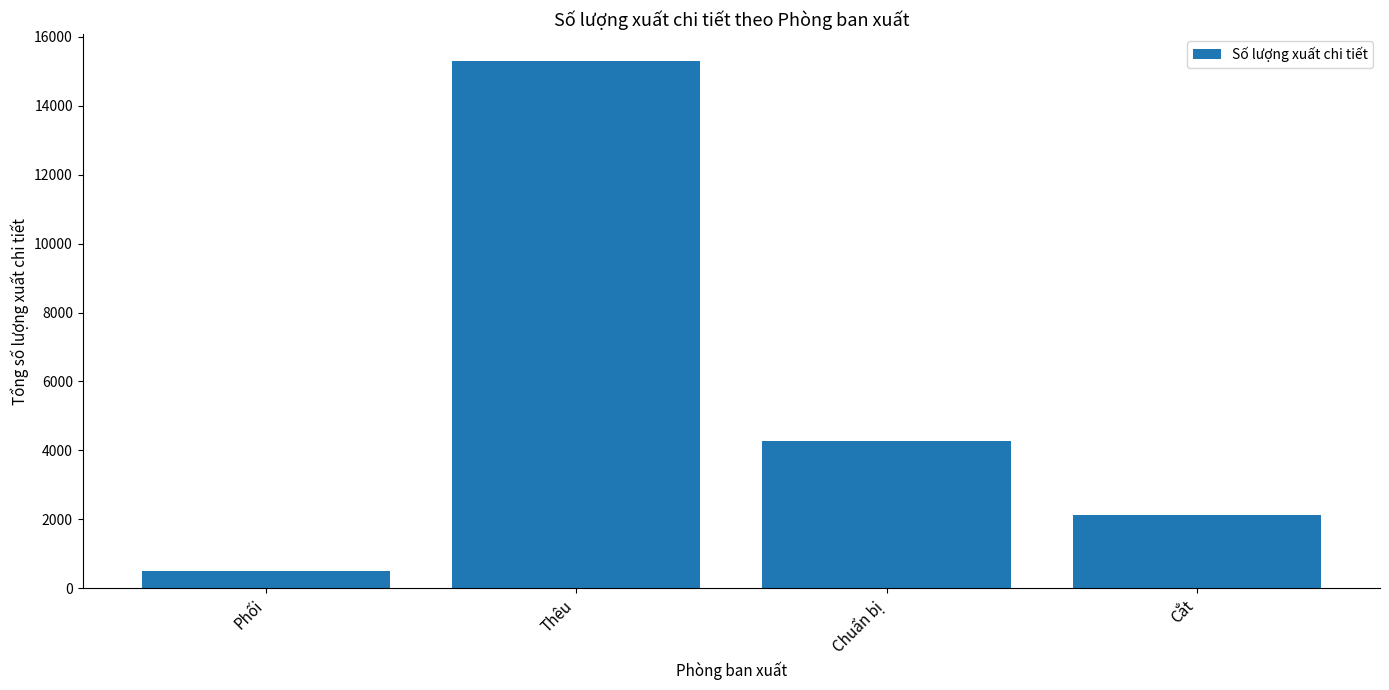

Which label corresponds to the largest value in the chart?

Thêu